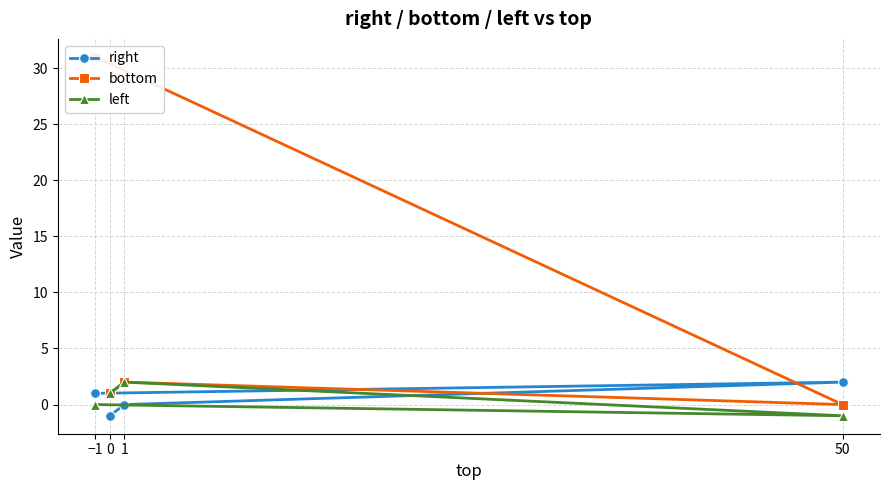

Between 1 and 50, which series saw the biggest shift?

left